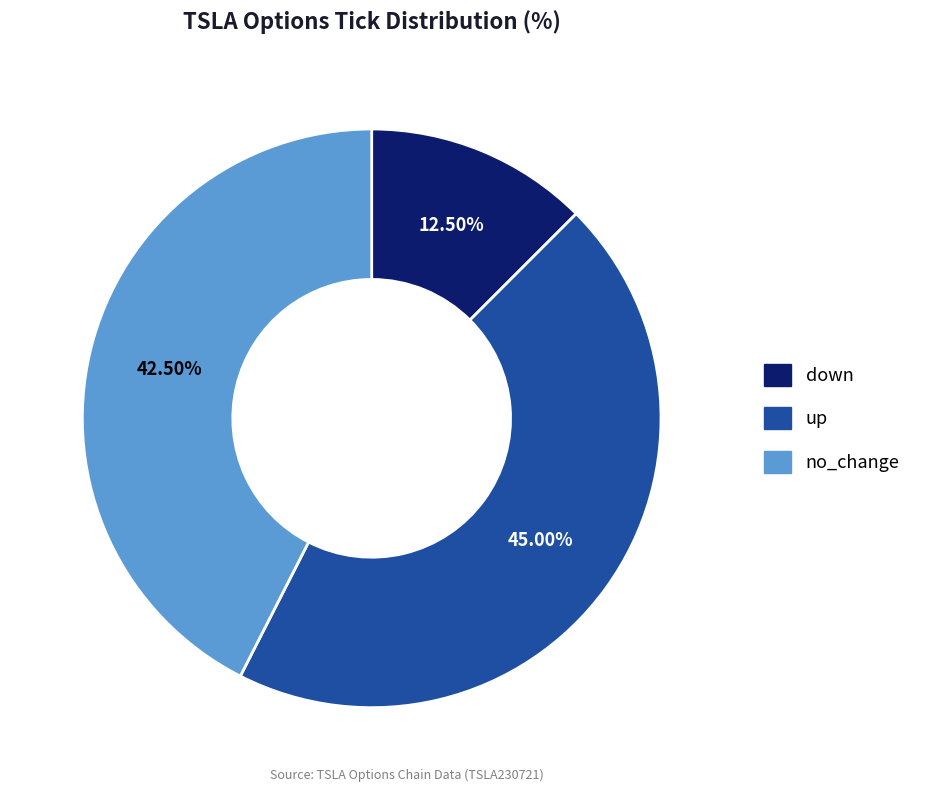

How much of the chart is everything except down?

87.5%